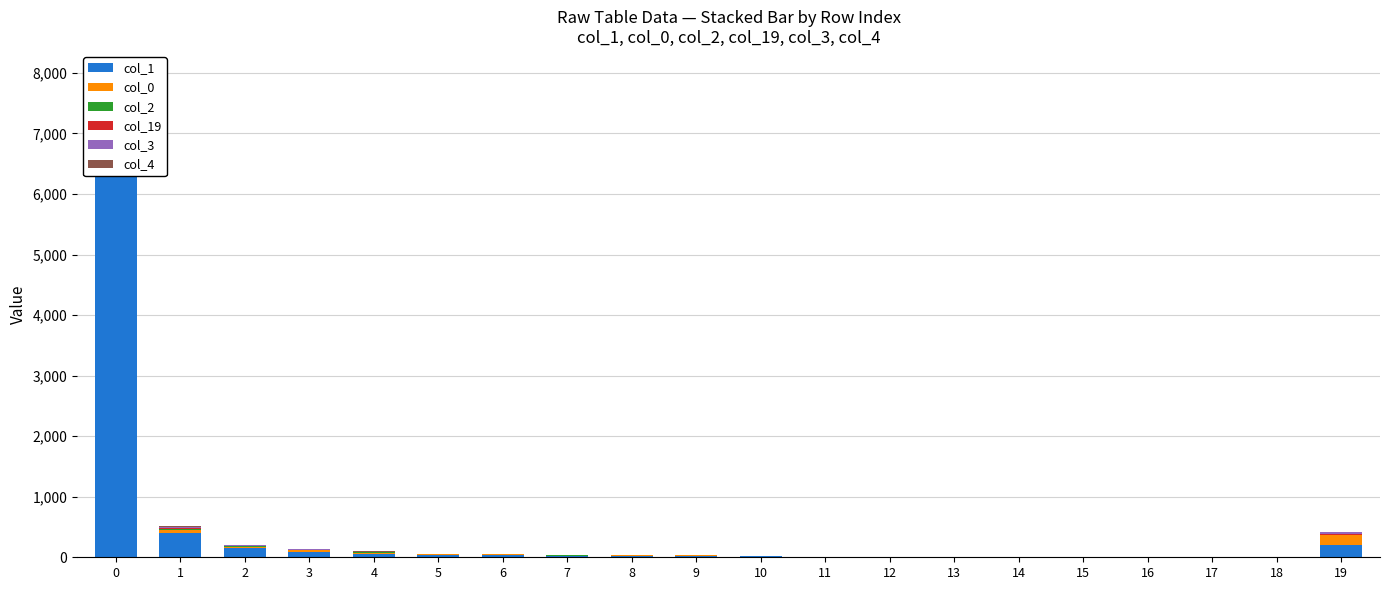

Reading right to left, transcribe all the data shown in this chart.

col_1: 208	3	5	11	6	6	10	7	4	17	29	26	26	40	42	60	94	151	407	7366
col_0: 162	2	1	0	2	2	1	3	2	4	4	4	3	8	10	18	20	22	36	76
col_2: 5	0	1	0	1	1	0	0	0	0	4	2	1	2	2	5	7	12	32	211
col_19: 10	1	1	0	1	1	1	1	0	2	2	1	3	1	2	4	6	6	16	170
col_3: 30	0	0	0	0	0	0	0	0	0	2	0	1	0	2	2	5	4	12	94
col_4: 4	0	0	0	0	0	0	0	0	0	2	1	2	4	2	19	2	4	8	47